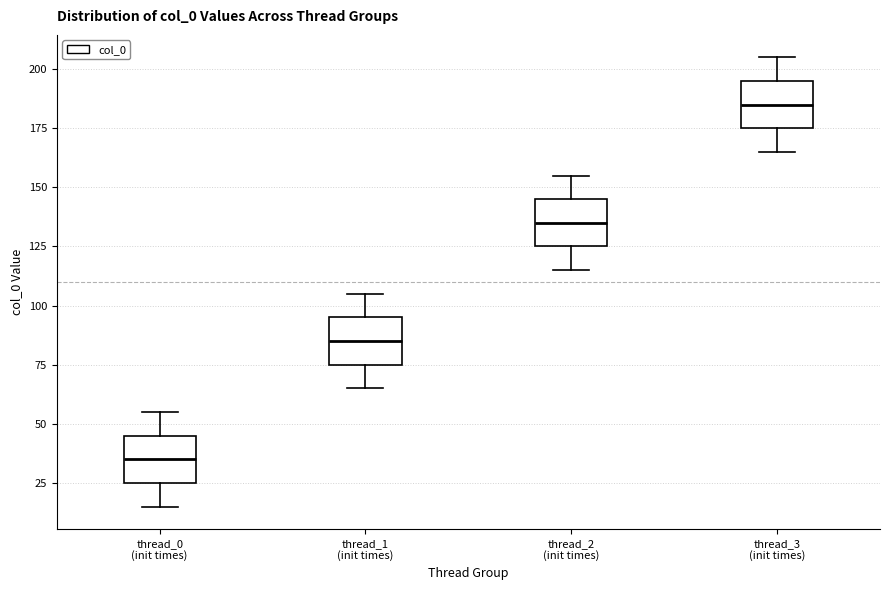

Reading left to right, transcribe this box plot: for each box, give where its median line is, the range the box spans, and where its two whiskers end, as read against the y-axis. The values are not printed on the chart, so give them approximately, as read against the axis.

thread_0 (init times): median 35, box 25 to 45, whiskers 15 to 55
thread_1 (init times): median 85, box 75 to 95, whiskers 65 to 105
thread_2 (init times): median 135, box 125 to 145, whiskers 115 to 155
thread_3 (init times): median 185, box 175 to 195, whiskers 165 to 205